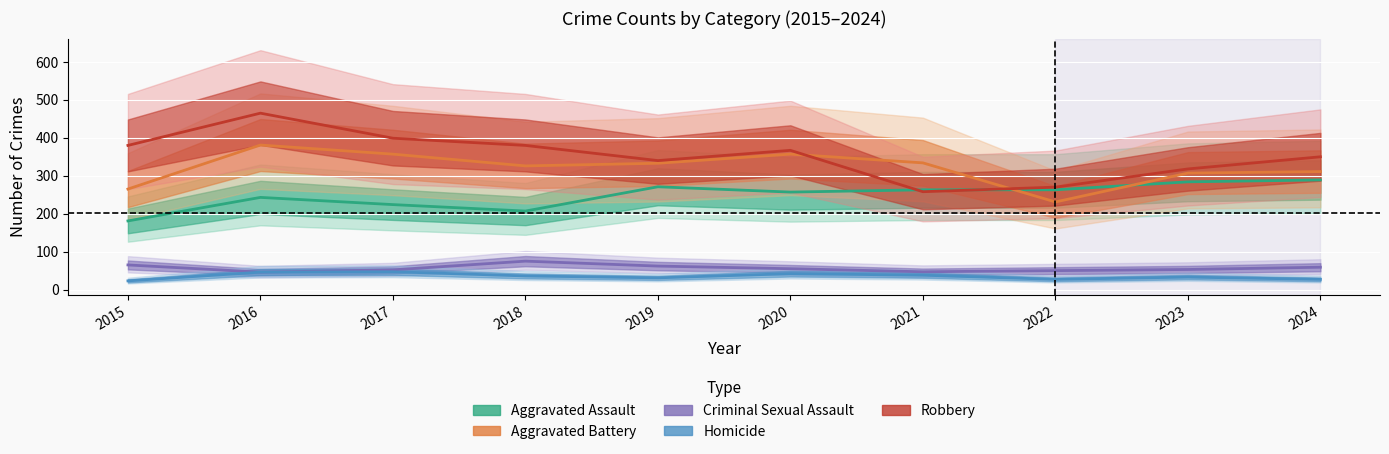

True or false: Criminal Sexual Assault and Aggravated Battery intersect in this chart.

False